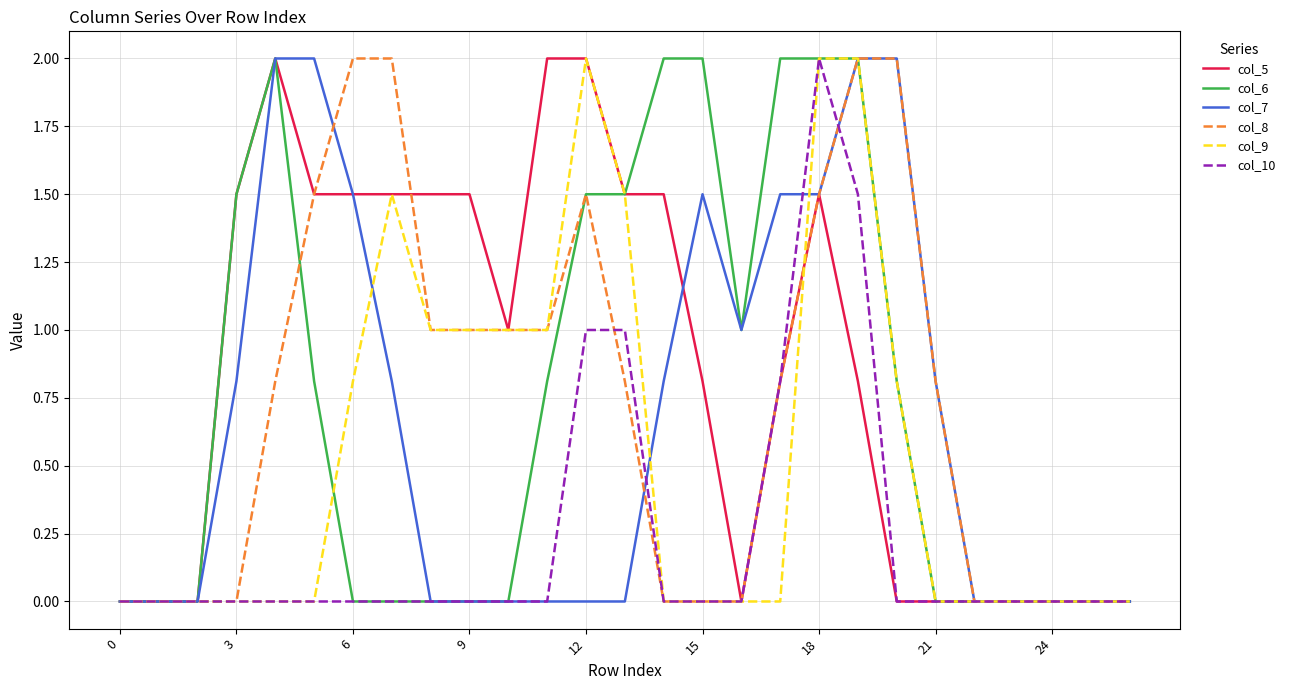

What is the maximum value shown in the chart?

2.0